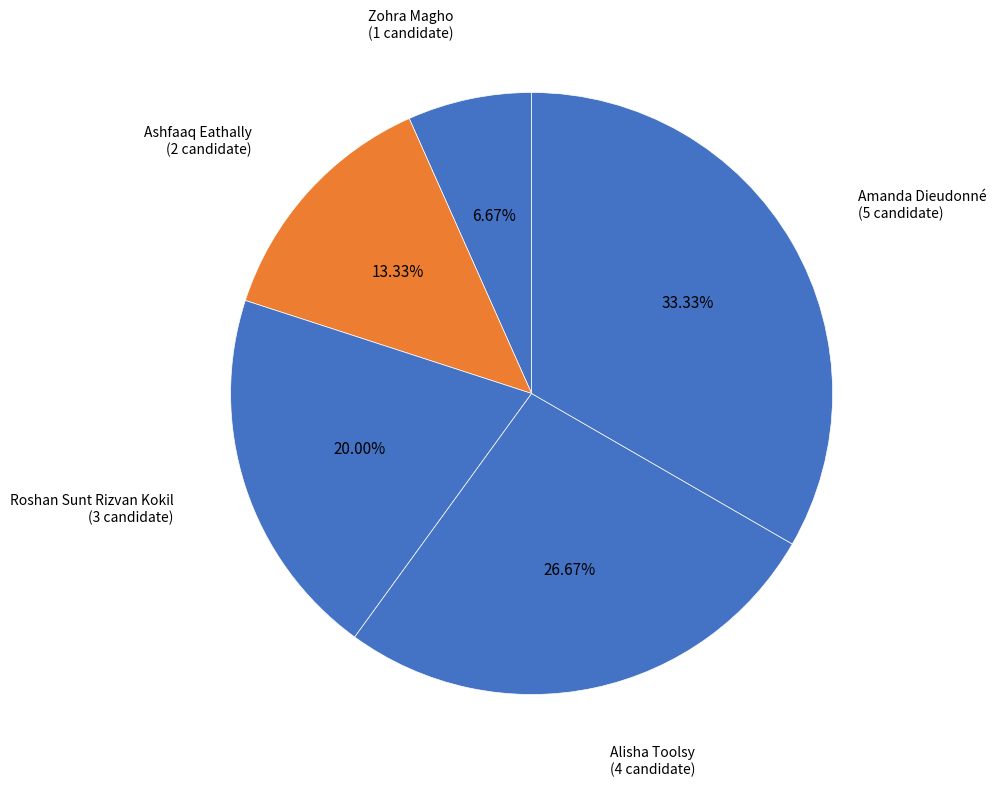

Which slice is the largest?

Amanda Dieudonné